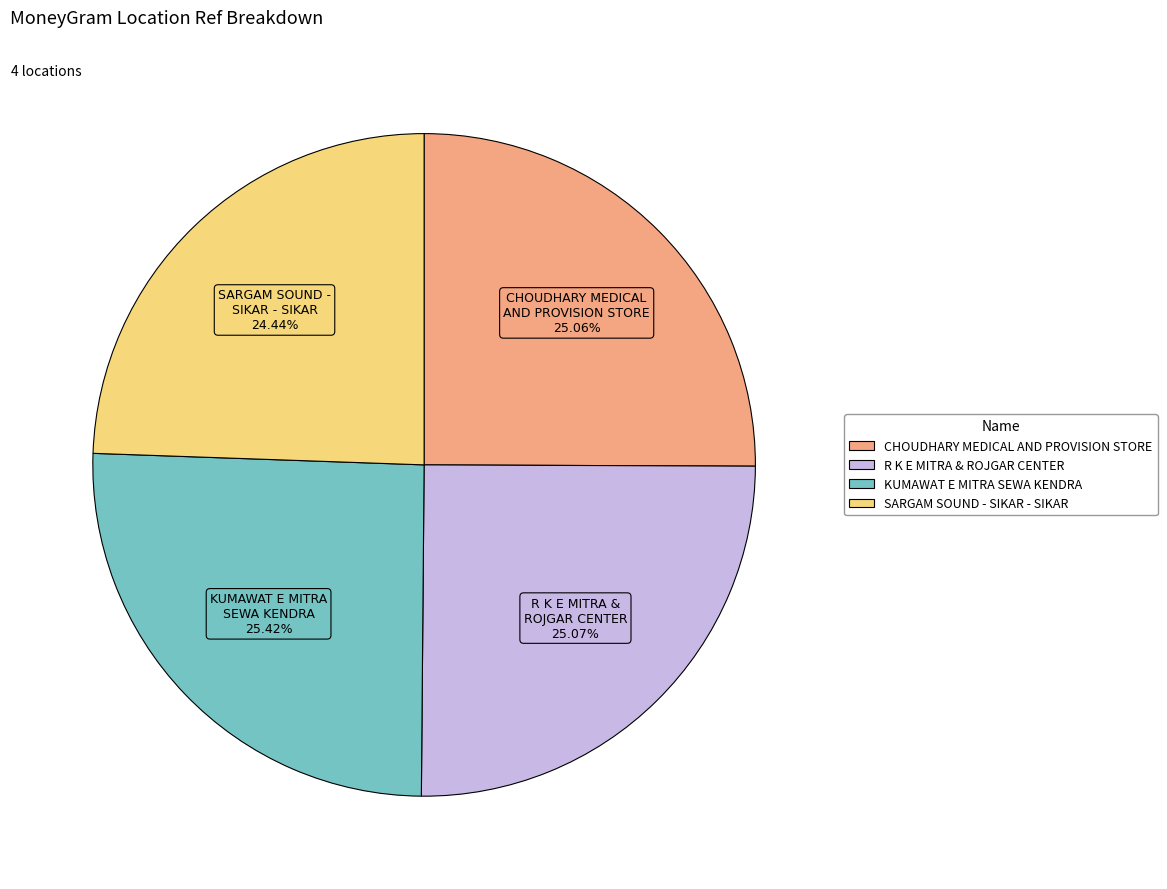

Is CHOUDHARY MEDICAL AND PROVISION STORE the majority of the pie?

No